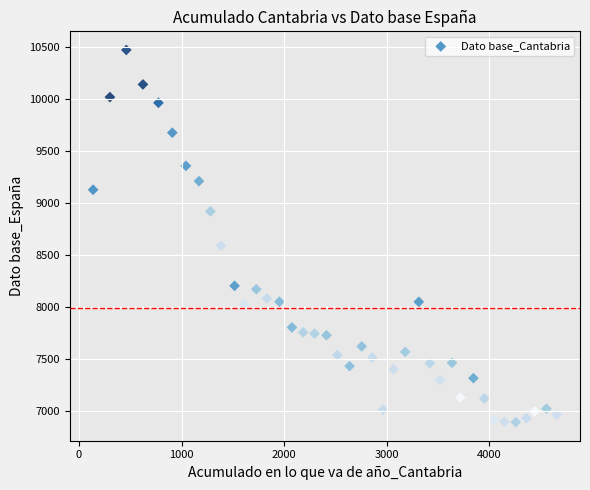

What is the range of X values (max minus min)?

4520